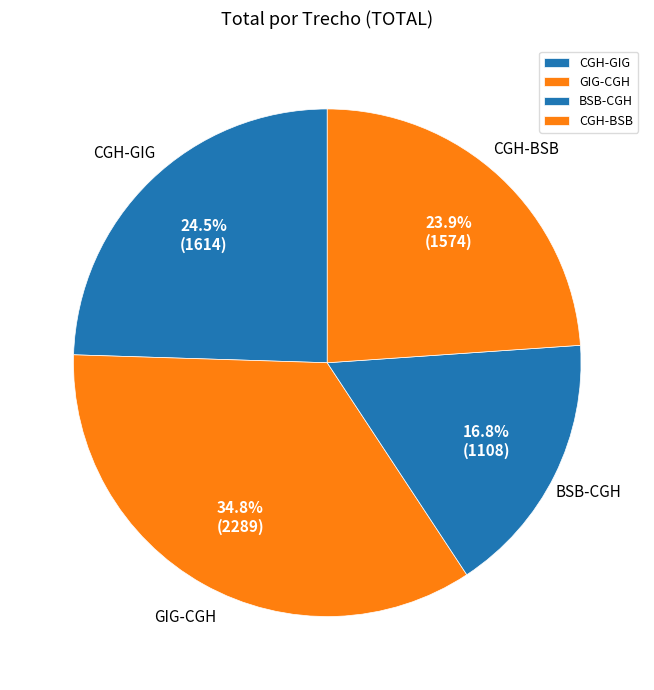

How many segments does this pie chart have?

4